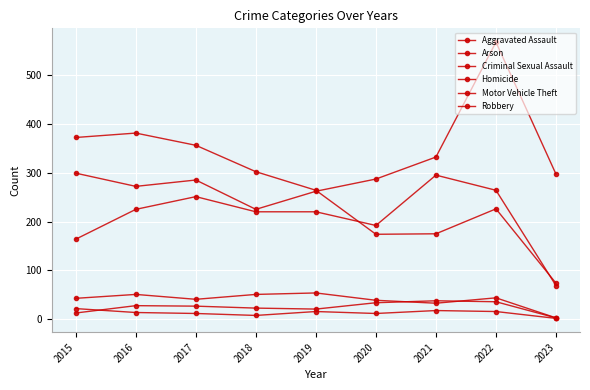

What is the value of the Motor Vehicle Theft point at the 5th from the left?

262